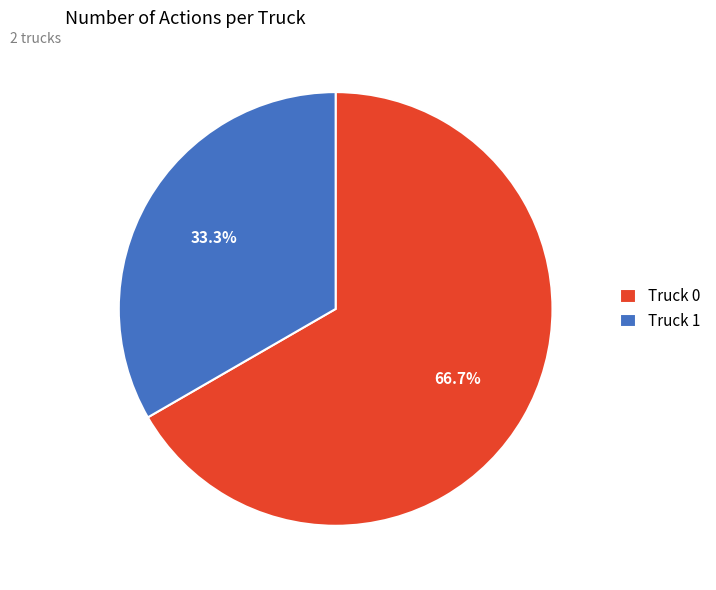

Does Truck 1 represent more than half of the total?

No